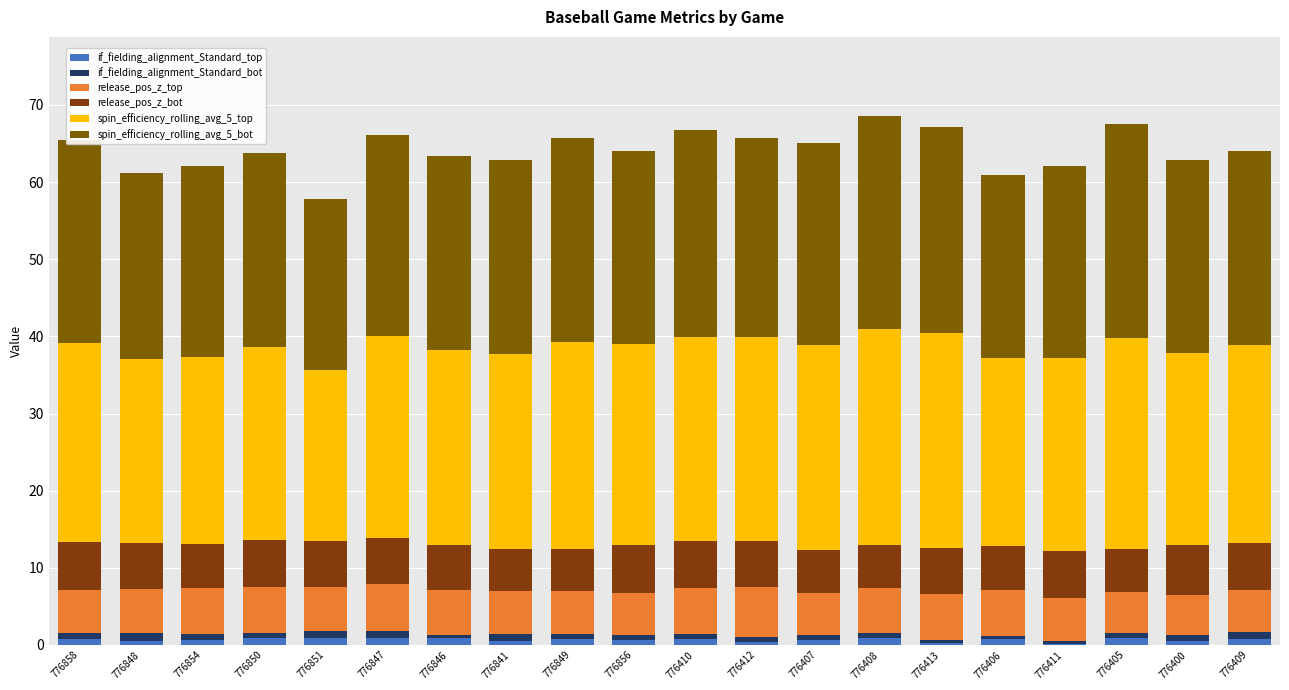

True or false: spin_efficiency_rolling_avg_5_top has a value of 25.3 at 776841.

True